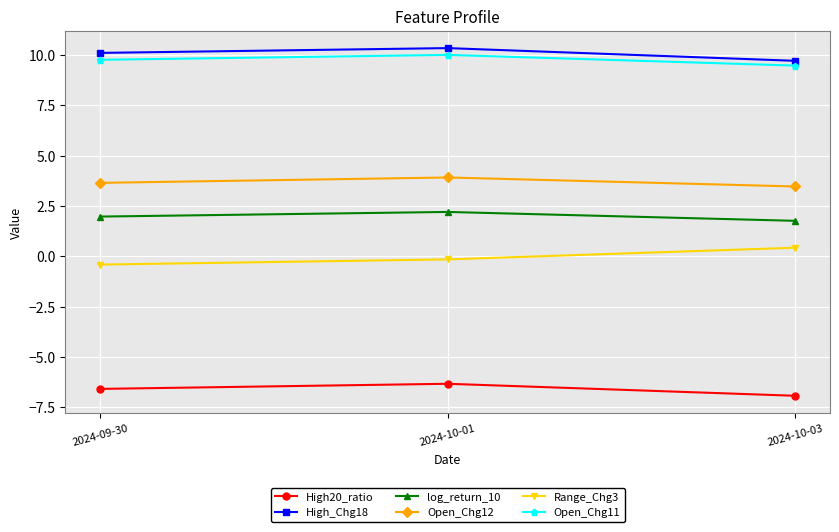

At which category is the sum across all series the highest?

2024-10-01